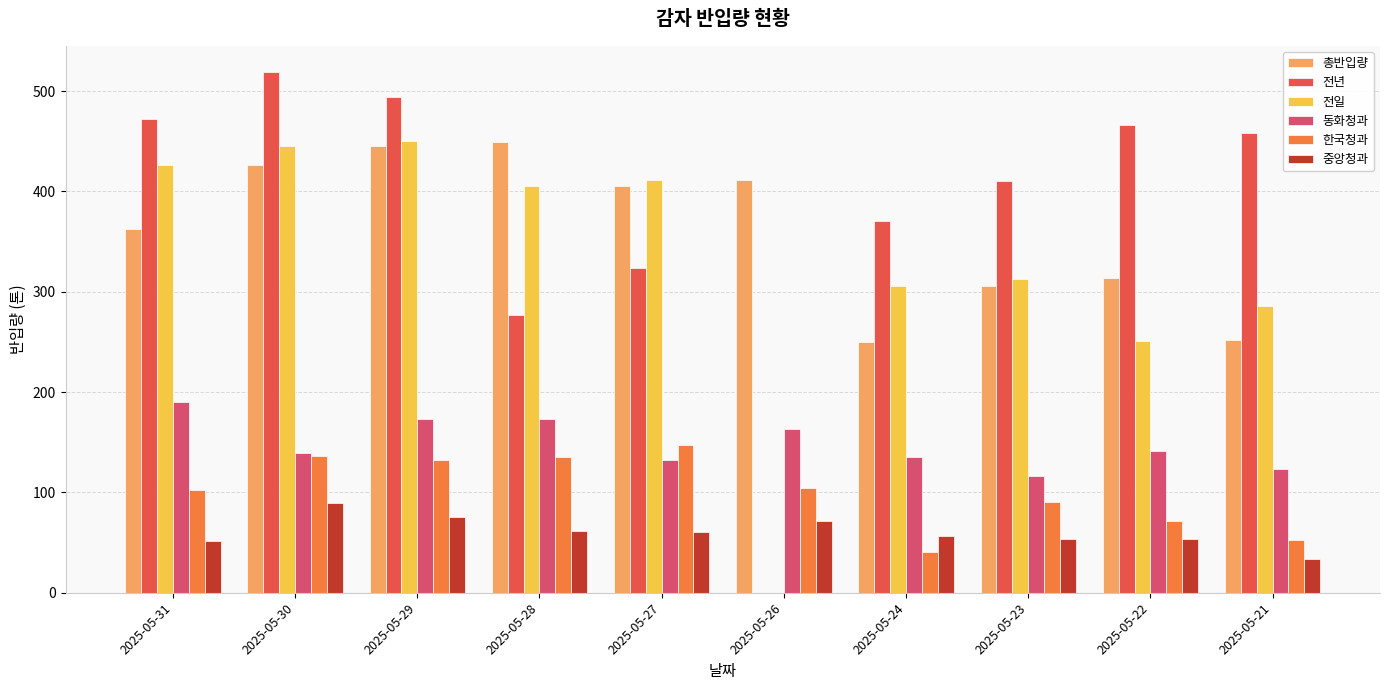

What is the sum of all 동화청과 values?

1485